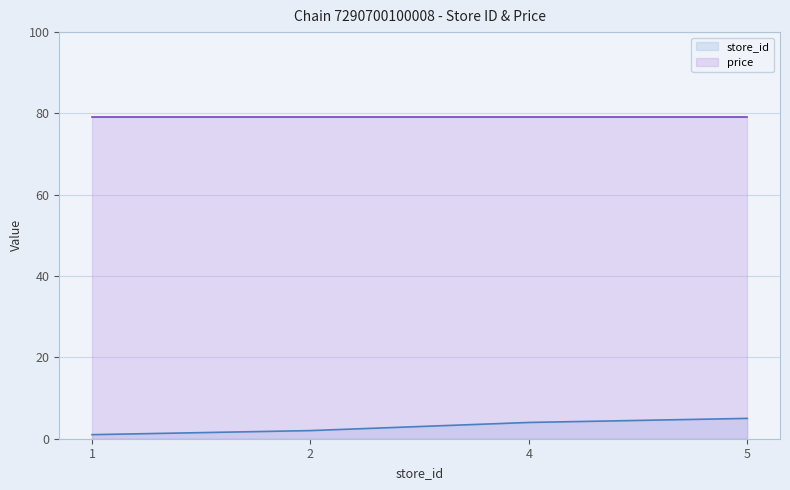

Count the values in the range 2 to 5.

3